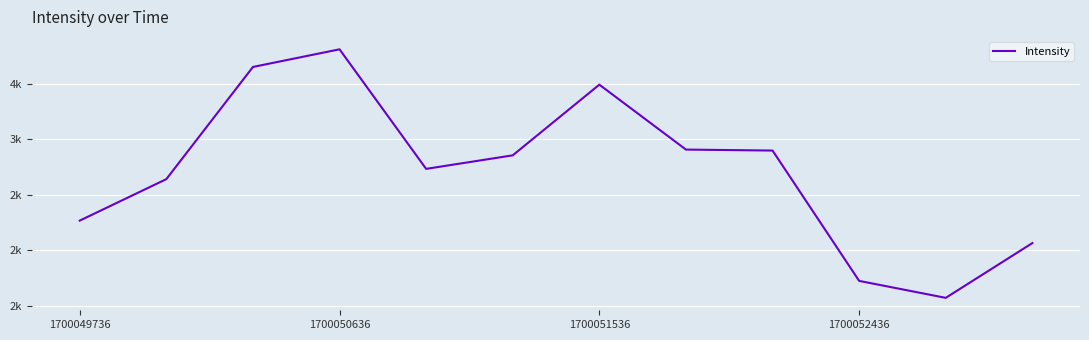

What is the average value?

2718.3